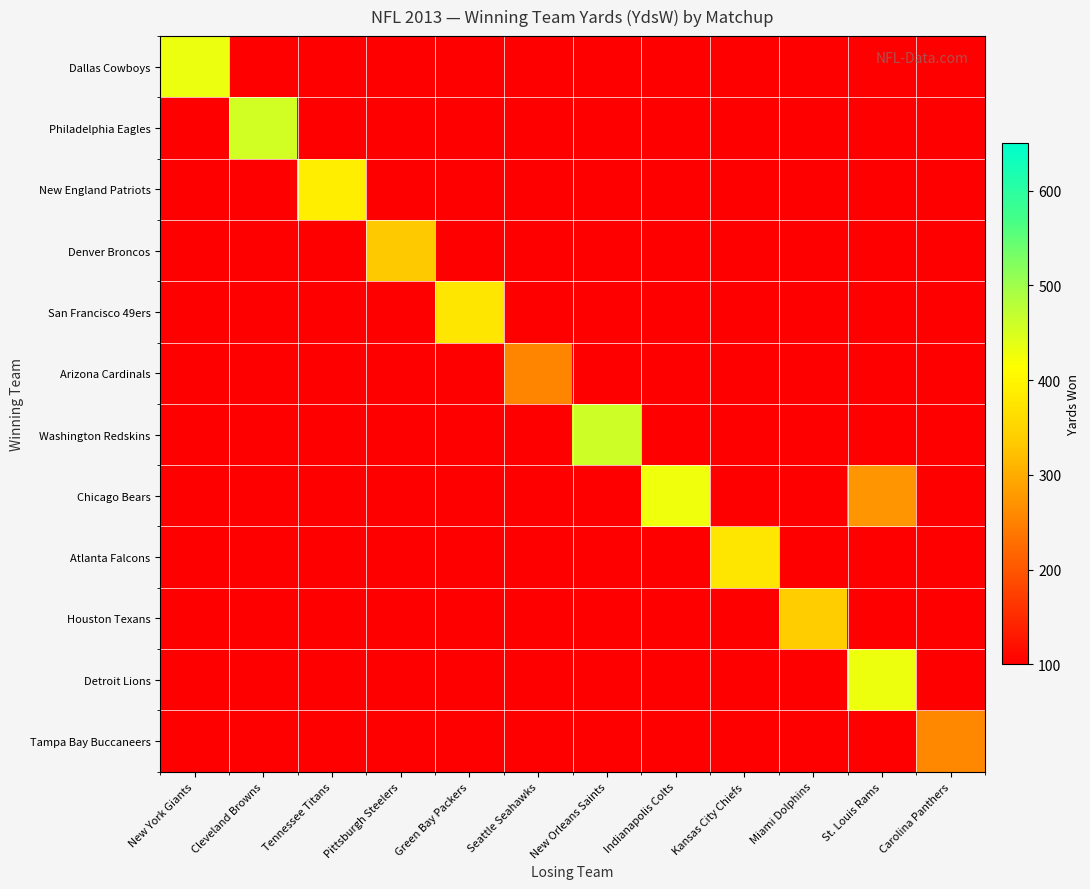

Reading left to right, extract all data points from this chart.

Dallas Cowboys: New York Giants=433	Cleveland Browns=0	Tennessee Titans=0	Pittsburgh Steelers=0	Green Bay Packers=0	Seattle Seahawks=0	New Orleans Saints=0	Indianapolis Colts=0	Kansas City Chiefs=0	Miami Dolphins=0	St. Louis Rams=0	Carolina Panthers=0
Philadelphia Eagles: New York Giants=0	Cleveland Browns=456	Tennessee Titans=0	Pittsburgh Steelers=0	Green Bay Packers=0	Seattle Seahawks=0	New Orleans Saints=0	Indianapolis Colts=0	Kansas City Chiefs=0	Miami Dolphins=0	St. Louis Rams=0	Carolina Panthers=0
New England Patriots: New York Giants=0	Cleveland Browns=0	Tennessee Titans=390	Pittsburgh Steelers=0	Green Bay Packers=0	Seattle Seahawks=0	New Orleans Saints=0	Indianapolis Colts=0	Kansas City Chiefs=0	Miami Dolphins=0	St. Louis Rams=0	Carolina Panthers=0
Denver Broncos: New York Giants=0	Cleveland Browns=0	Tennessee Titans=0	Pittsburgh Steelers=334	Green Bay Packers=0	Seattle Seahawks=0	New Orleans Saints=0	Indianapolis Colts=0	Kansas City Chiefs=0	Miami Dolphins=0	St. Louis Rams=0	Carolina Panthers=0
San Francisco 49ers: New York Giants=0	Cleveland Browns=0	Tennessee Titans=0	Pittsburgh Steelers=0	Green Bay Packers=377	Seattle Seahawks=0	New Orleans Saints=0	Indianapolis Colts=0	Kansas City Chiefs=0	Miami Dolphins=0	St. Louis Rams=0	Carolina Panthers=0
Arizona Cardinals: New York Giants=0	Cleveland Browns=0	Tennessee Titans=0	Pittsburgh Steelers=0	Green Bay Packers=0	Seattle Seahawks=253	New Orleans Saints=0	Indianapolis Colts=0	Kansas City Chiefs=0	Miami Dolphins=0	St. Louis Rams=0	Carolina Panthers=0
Washington Redskins: New York Giants=0	Cleveland Browns=0	Tennessee Titans=0	Pittsburgh Steelers=0	Green Bay Packers=0	Seattle Seahawks=0	New Orleans Saints=459	Indianapolis Colts=0	Kansas City Chiefs=0	Miami Dolphins=0	St. Louis Rams=0	Carolina Panthers=0
Chicago Bears: New York Giants=0	Cleveland Browns=0	Tennessee Titans=0	Pittsburgh Steelers=0	Green Bay Packers=0	Seattle Seahawks=0	New Orleans Saints=0	Indianapolis Colts=428	Kansas City Chiefs=0	Miami Dolphins=0	St. Louis Rams=274	Carolina Panthers=0
Atlanta Falcons: New York Giants=0	Cleveland Browns=0	Tennessee Titans=0	Pittsburgh Steelers=0	Green Bay Packers=0	Seattle Seahawks=0	New Orleans Saints=0	Indianapolis Colts=0	Kansas City Chiefs=376	Miami Dolphins=0	St. Louis Rams=0	Carolina Panthers=0
Houston Texans: New York Giants=0	Cleveland Browns=0	Tennessee Titans=0	Pittsburgh Steelers=0	Green Bay Packers=0	Seattle Seahawks=0	New Orleans Saints=0	Indianapolis Colts=0	Kansas City Chiefs=0	Miami Dolphins=337	St. Louis Rams=0	Carolina Panthers=0
Detroit Lions: New York Giants=0	Cleveland Browns=0	Tennessee Titans=0	Pittsburgh Steelers=0	Green Bay Packers=0	Seattle Seahawks=0	New Orleans Saints=0	Indianapolis Colts=0	Kansas City Chiefs=0	Miami Dolphins=0	St. Louis Rams=429	Carolina Panthers=0
Tampa Bay Buccaneers: New York Giants=0	Cleveland Browns=0	Tennessee Titans=0	Pittsburgh Steelers=0	Green Bay Packers=0	Seattle Seahawks=0	New Orleans Saints=0	Indianapolis Colts=0	Kansas City Chiefs=0	Miami Dolphins=0	St. Louis Rams=0	Carolina Panthers=258